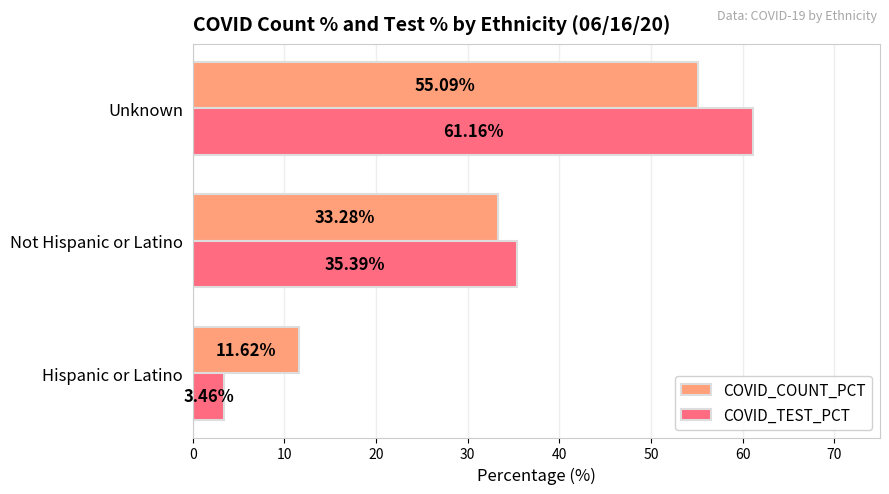

What is the total value across all series at Not Hispanic or Latino?

68.7